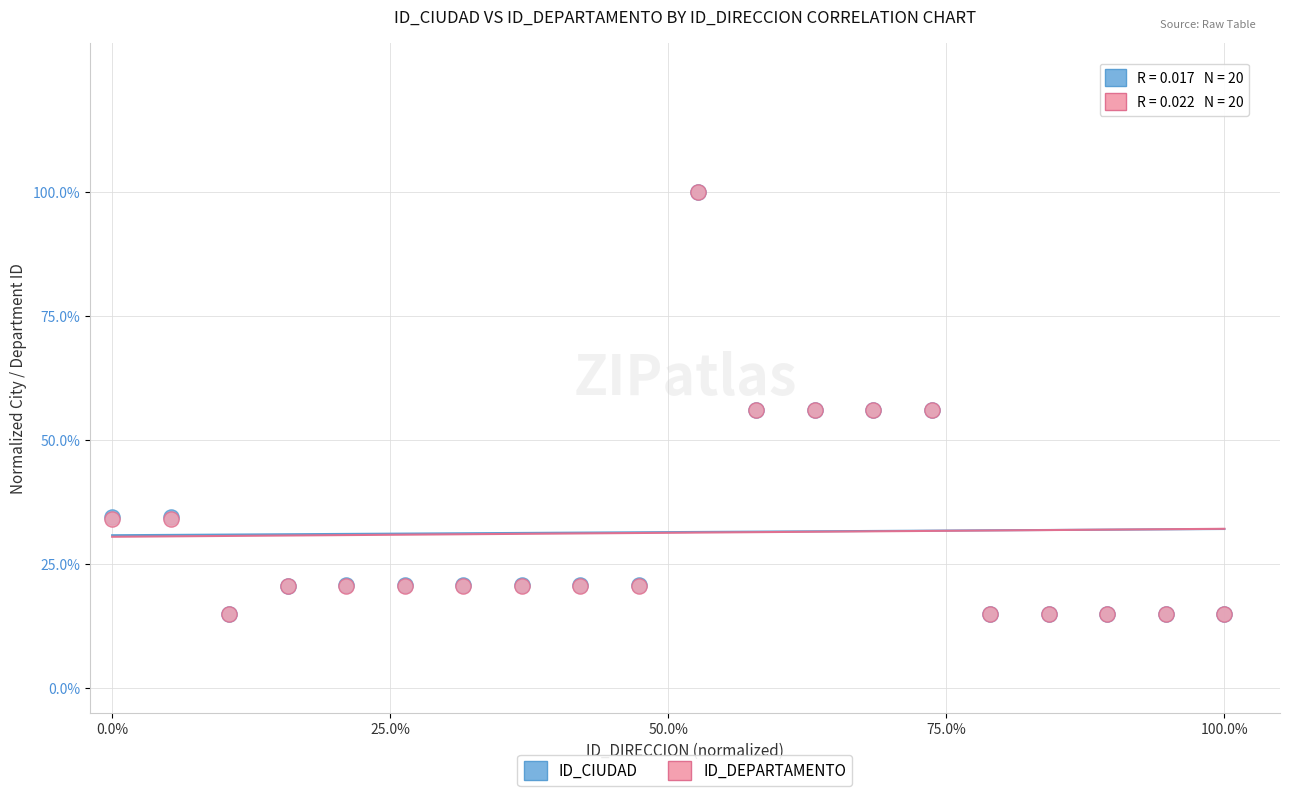

What are all the series names shown in the legend?

ID_CIUDAD, ID_DEPARTAMENTO